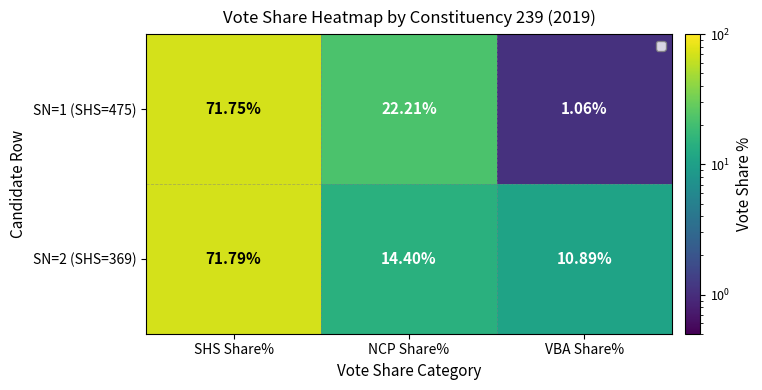

Rank the categories by SN=2 (SHS=369) value from lowest to highest.

VBA Share%, NCP Share%, SHS Share%